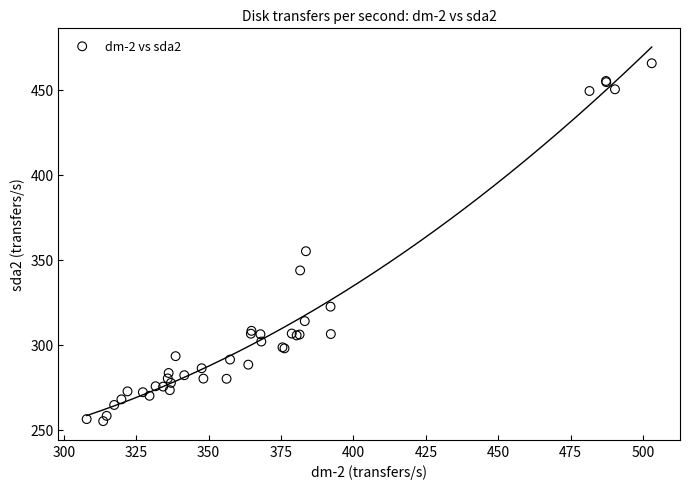

What Y value in the scatter plot is closest to 360?

355.1